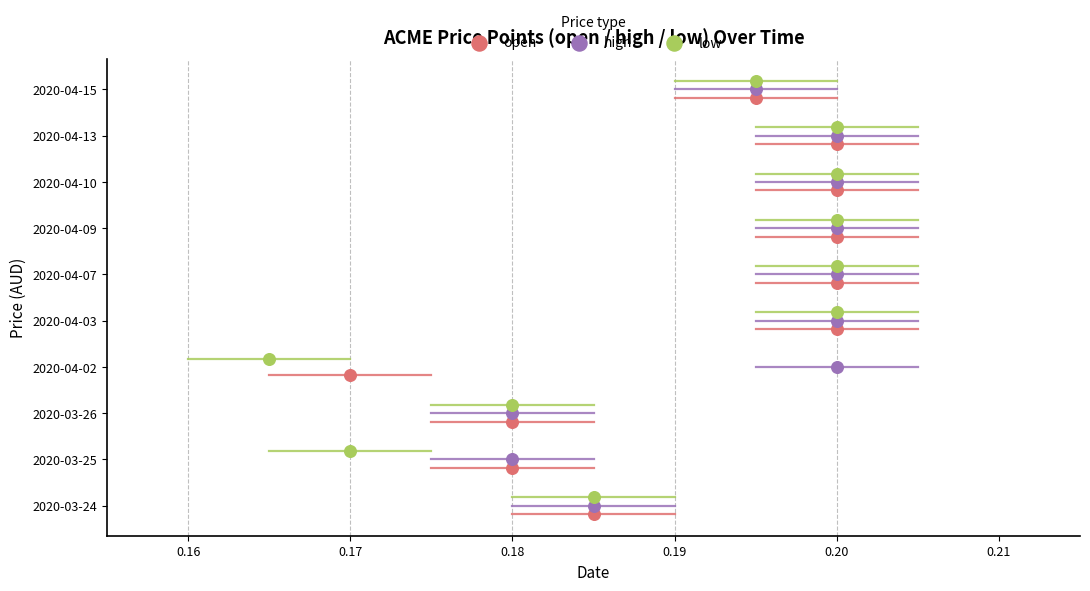

Which series contains the lowest Y value?

open